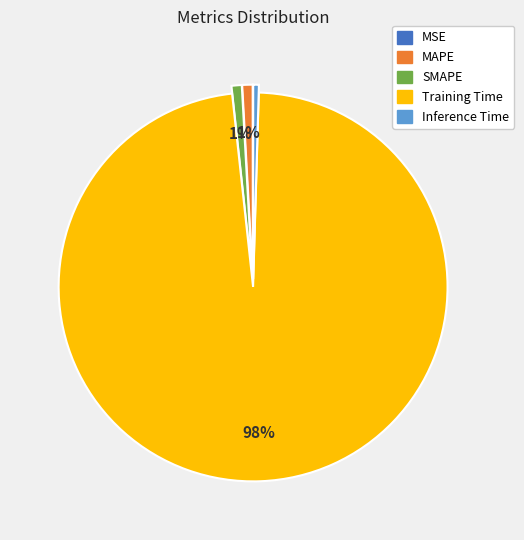

Is Training Time the majority of the pie?

Yes